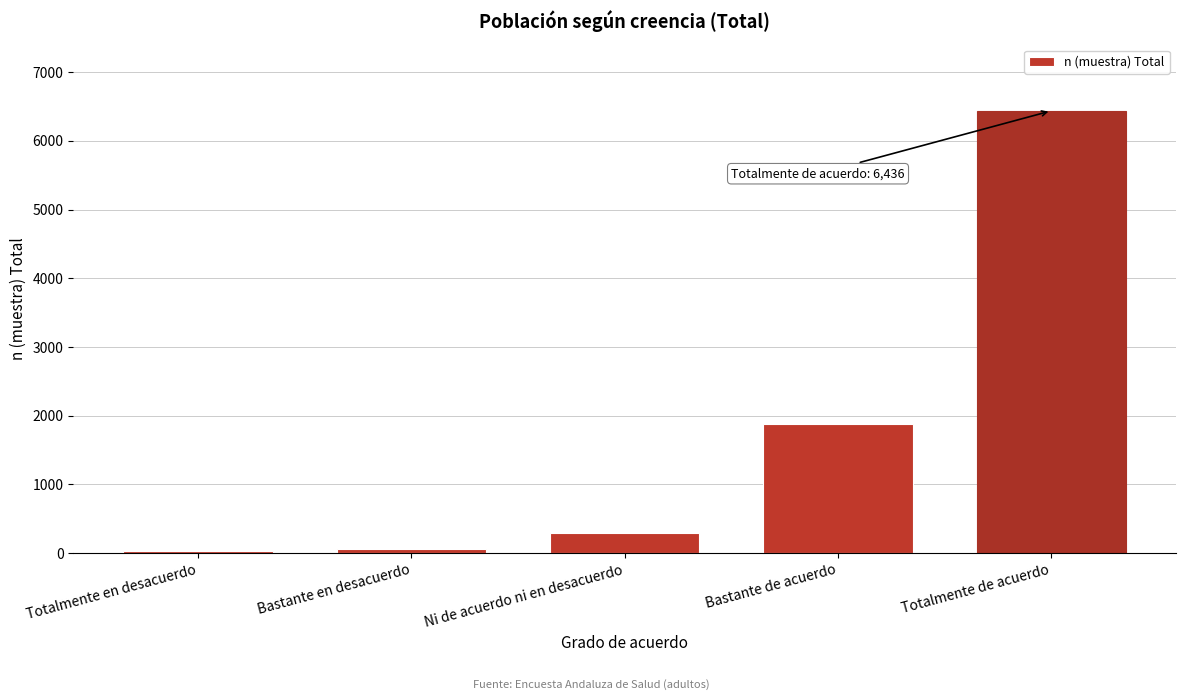

Reading left to right, list all the values displayed in this chart.

26	56	290	1883	6436